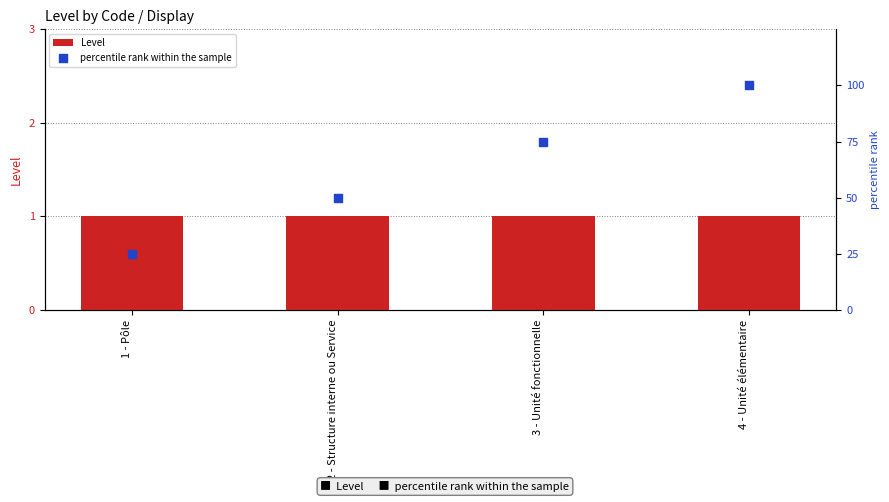

Which series contains the lowest Y value?

Level